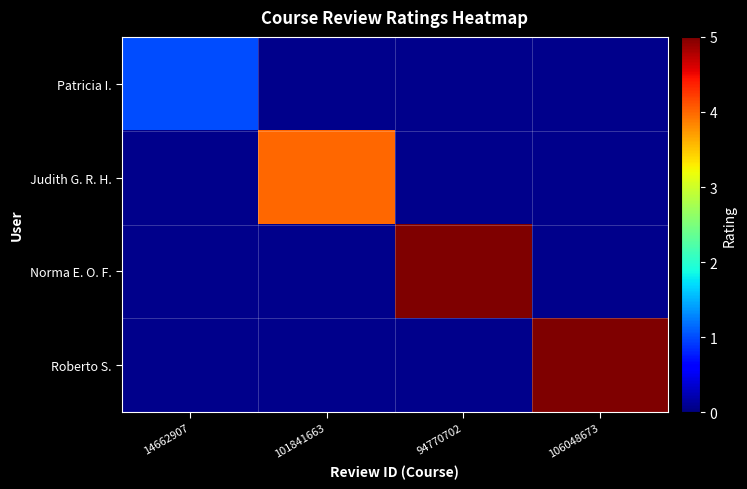

At which label does Patricia I. reach its peak?

14662907